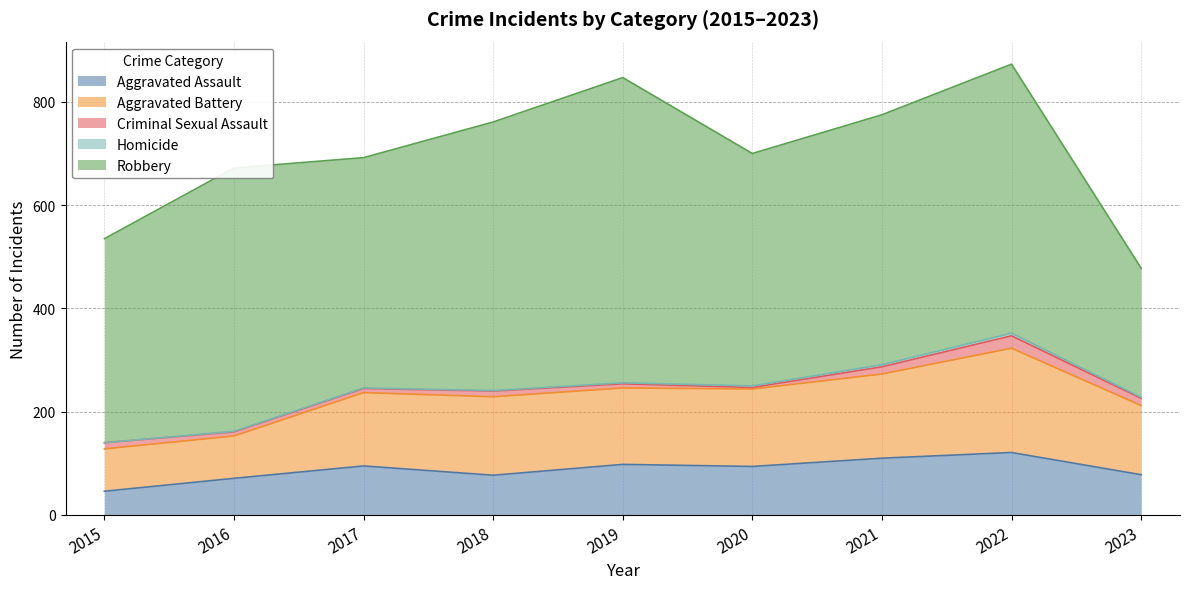

Which series has the largest total across all categories?

Robbery